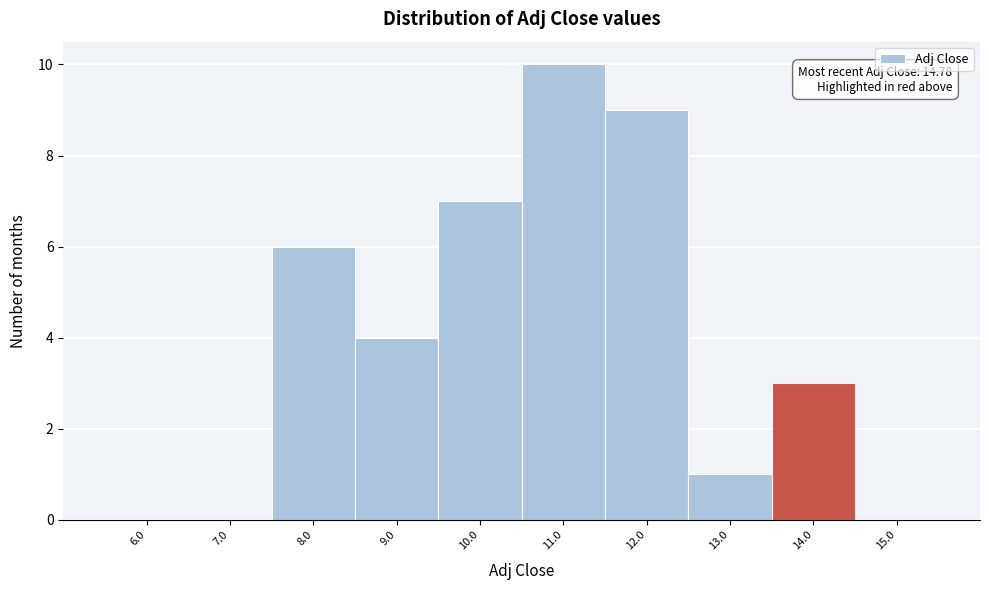

Reading right to left, extract all data points from this chart.

15.0=0	14.0=3	13.0=1	12.0=9	11.0=10	10.0=7	9.0=4	8.0=6	7.0=0	6.0=0